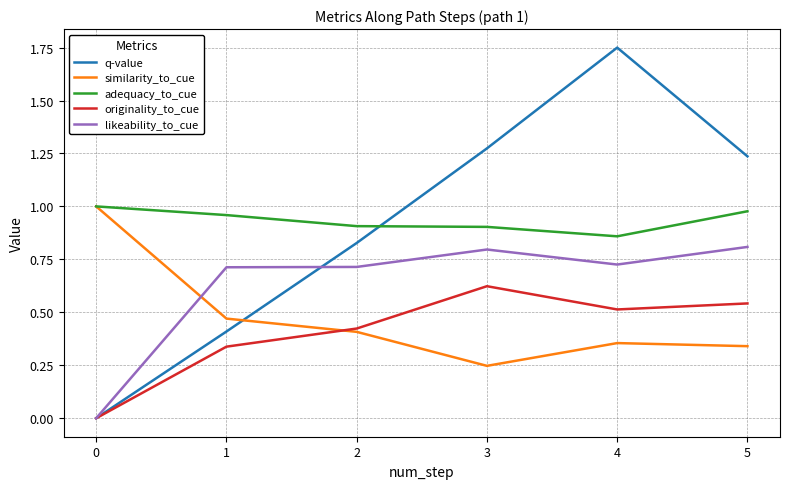

What is the sum of all q-value values?

9.8